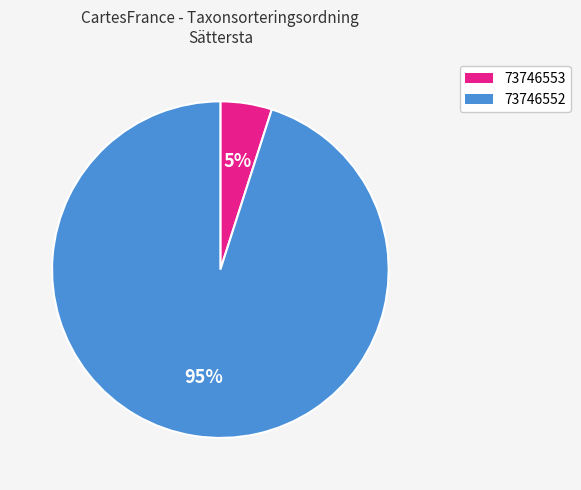

Which has a higher value, 73746552 or 73746553?

73746552